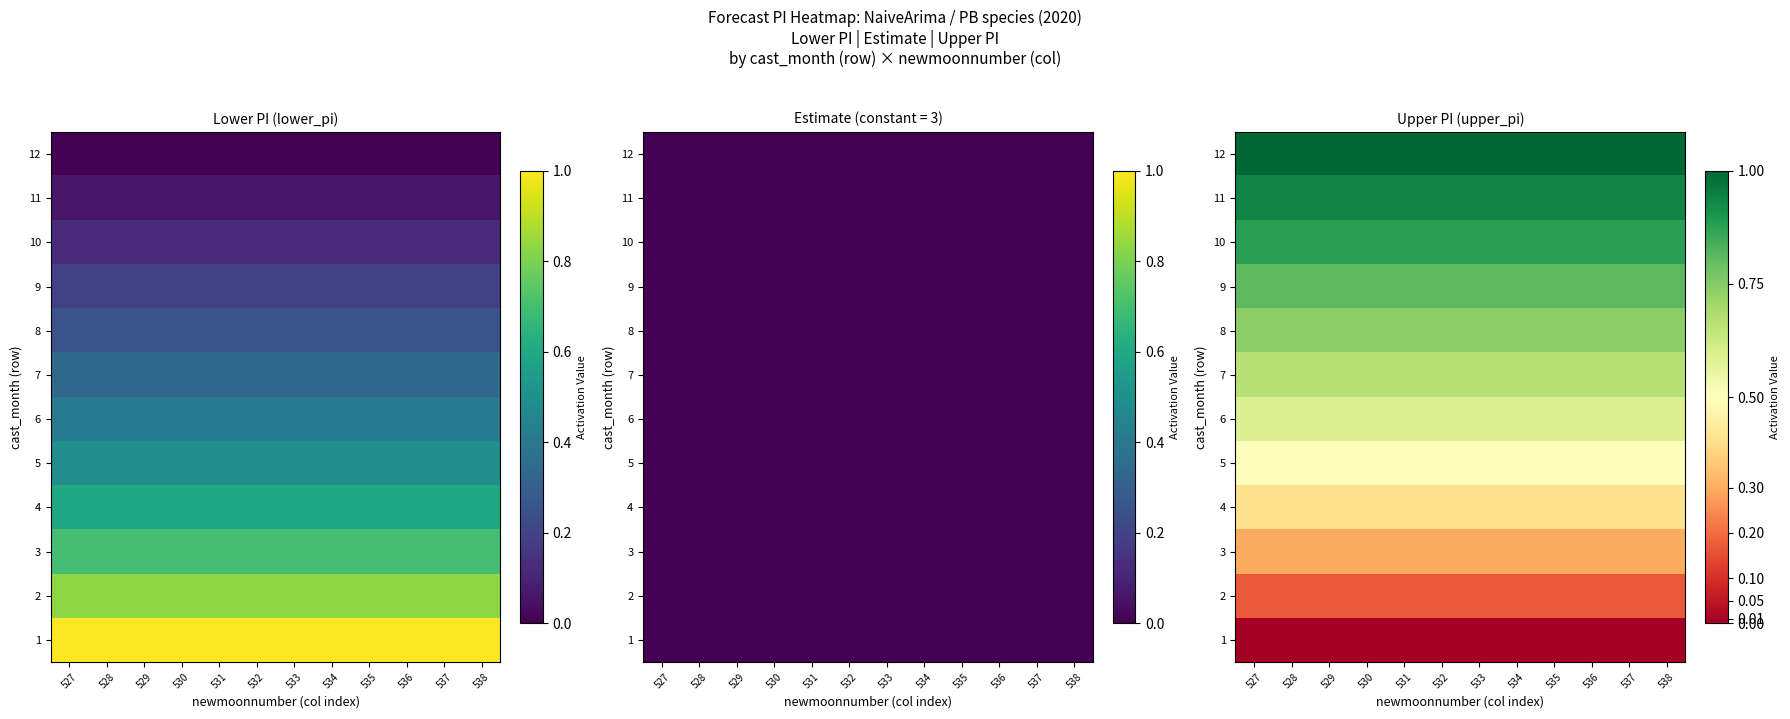

Is it true that 6 equals 0.6 at 530?

True